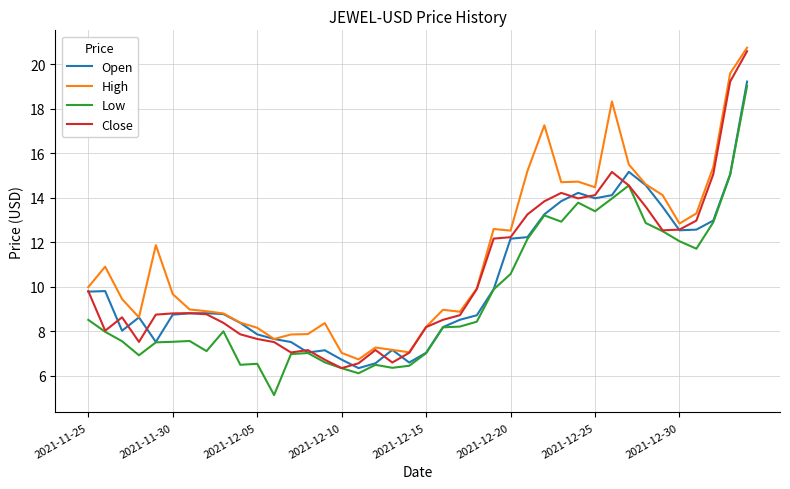

What is the minimum value for Open?

6.3